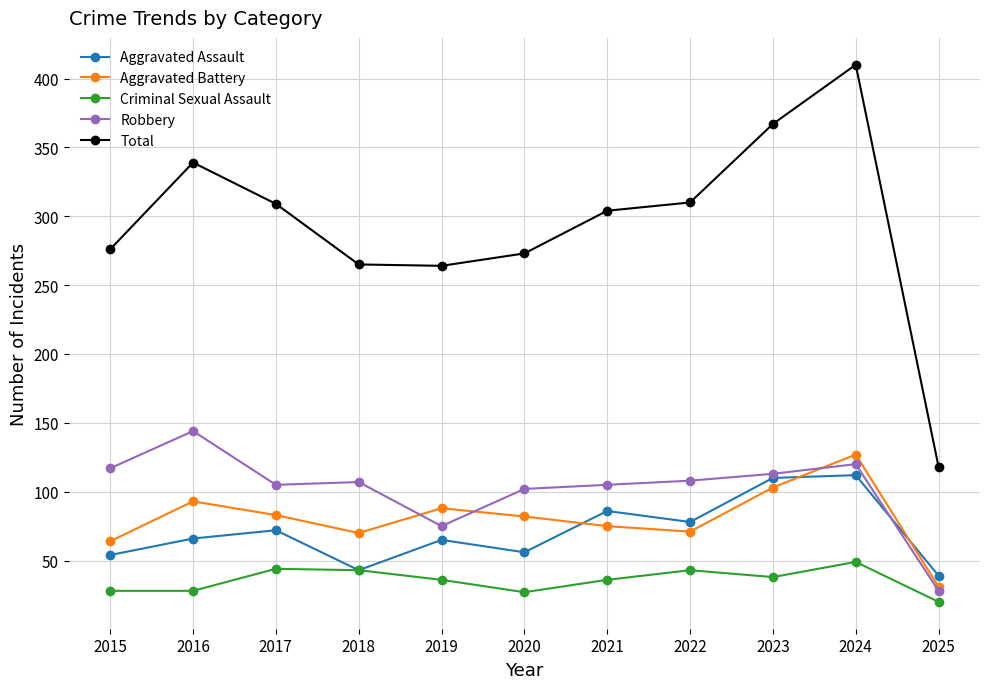

Which series changed the most between 2017 and 2020?

Total